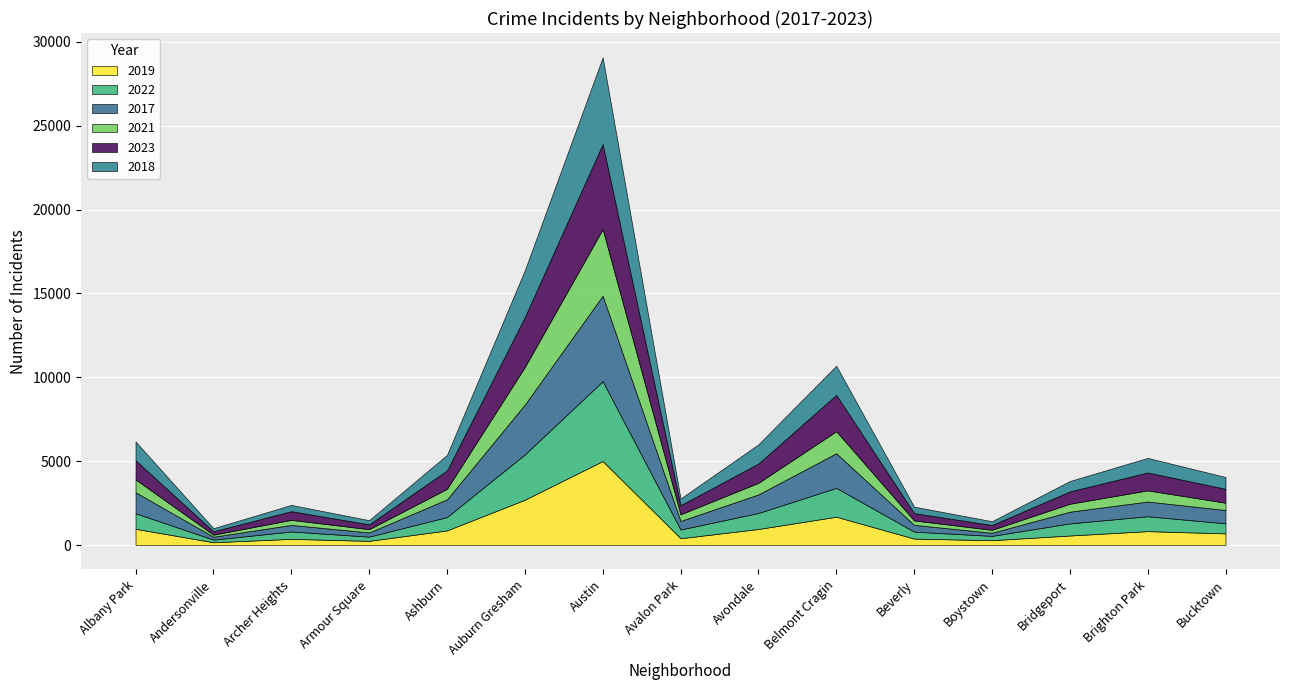

At which label does 2023 reach its peak?

Austin